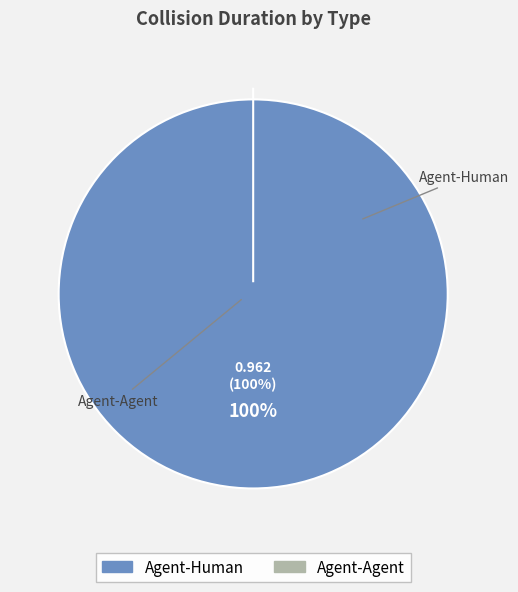

To the nearest percent, what is the average slice percentage?

50%